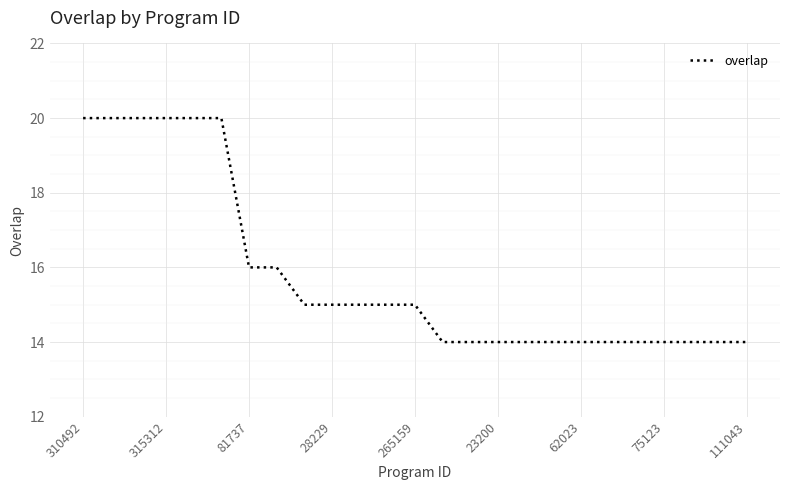

What is the smallest value displayed?

14